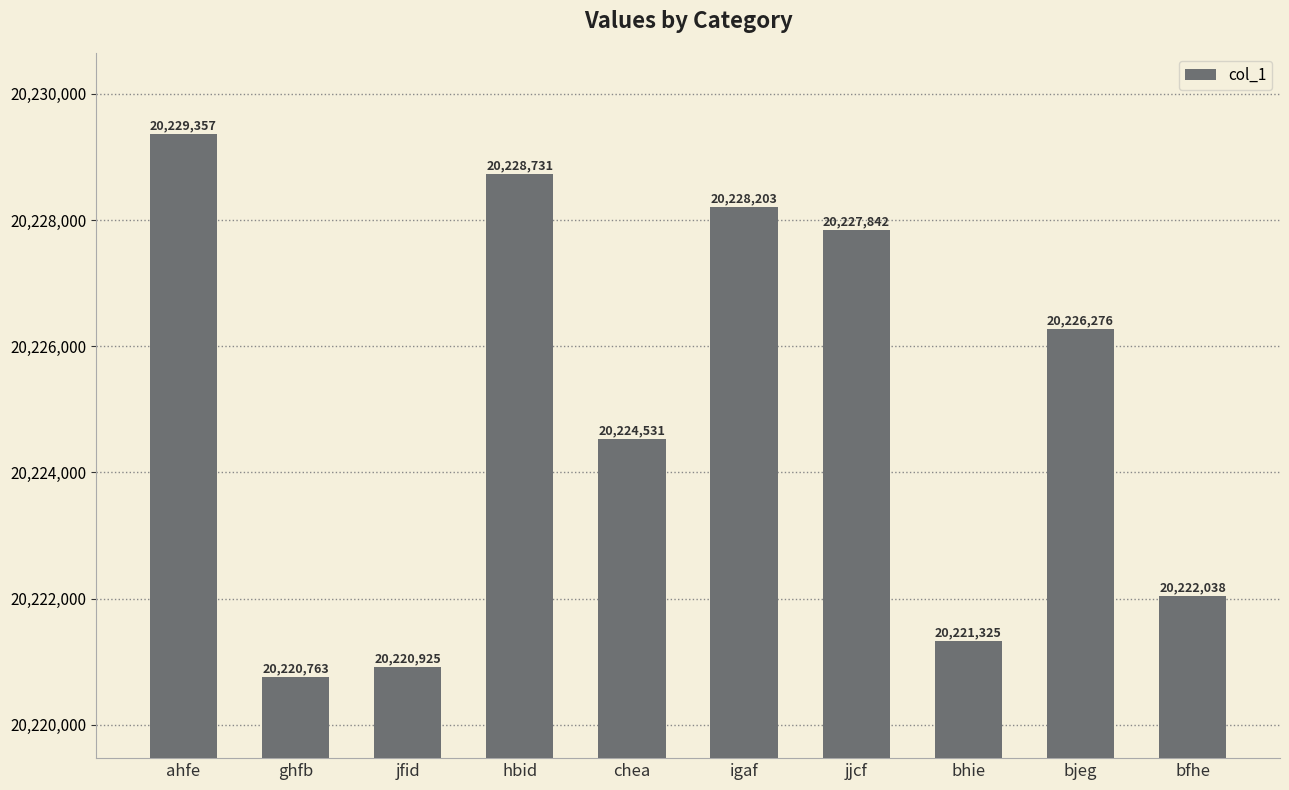

Which label corresponds to the largest value in the chart?

ahfe